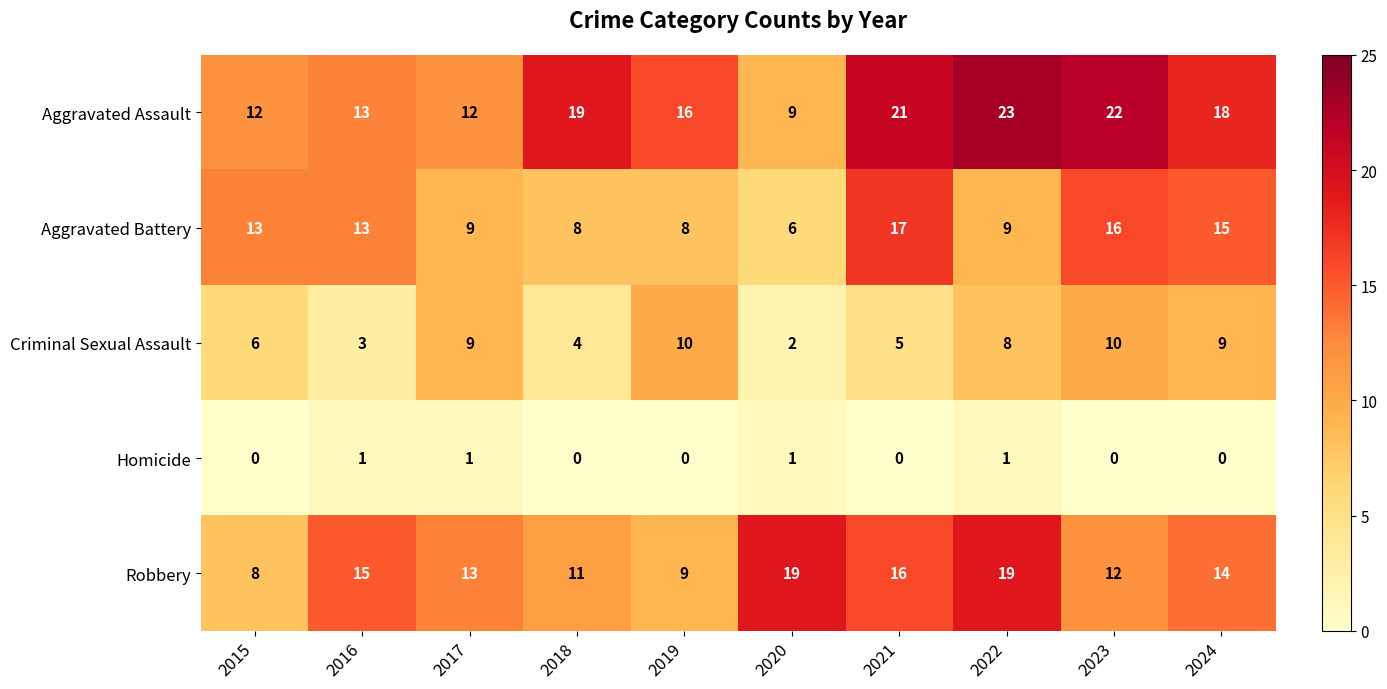

Read the Aggravated Battery value at 2019.

8